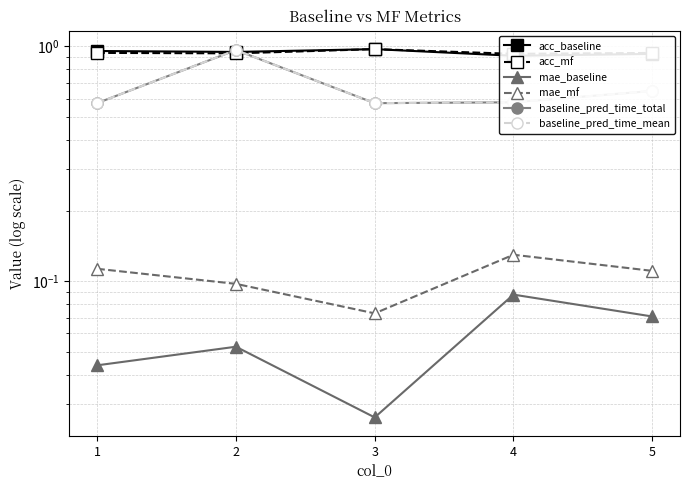

True or false: baseline_pred_time_mean and baseline_pred_time_total cross at least once.

False